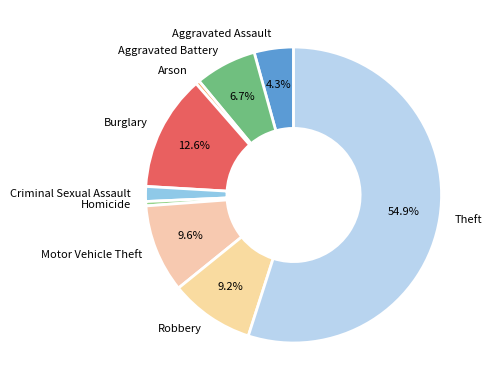

What is the ratio of the value at Criminal Sexual Assault to the value at Aggravated Assault?

0.4